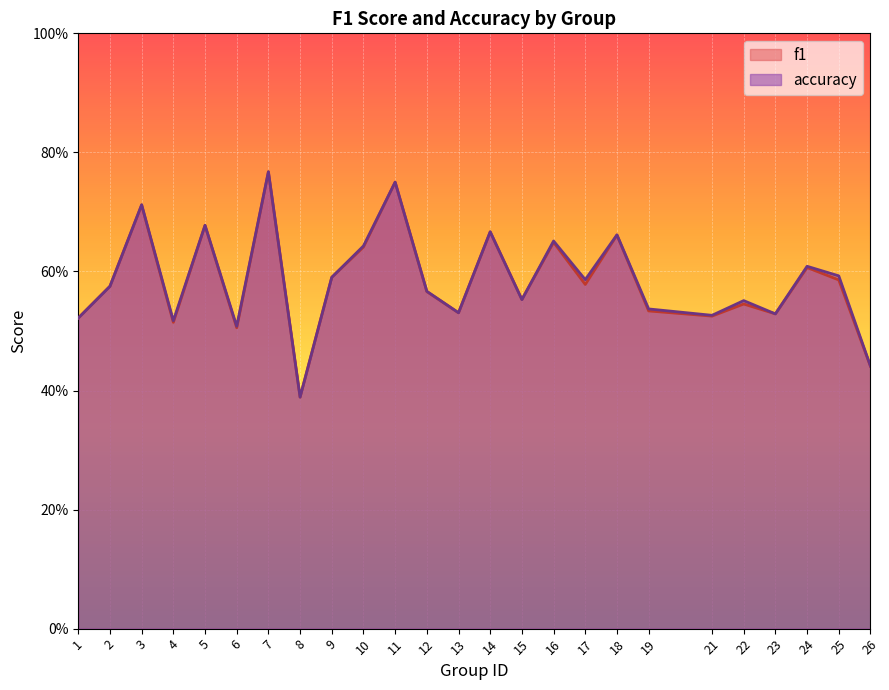

Reading right to left, what are all the values shown in this chart?

f1: 26=0.4	25=0.6	24=0.6	23=0.5	22=0.5	21=0.5	19=0.5	18=0.7	17=0.6	16=0.6	15=0.6	14=0.7	13=0.5	12=0.6	11=0.8	10=0.6	9=0.6	8=0.4	7=0.8	6=0.5	5=0.7	4=0.5	3=0.7	2=0.6	1=0.5
accuracy: 26=0.4	25=0.6	24=0.6	23=0.5	22=0.6	21=0.5	19=0.5	18=0.7	17=0.6	16=0.7	15=0.6	14=0.7	13=0.5	12=0.6	11=0.8	10=0.6	9=0.6	8=0.4	7=0.8	6=0.5	5=0.7	4=0.5	3=0.7	2=0.6	1=0.5